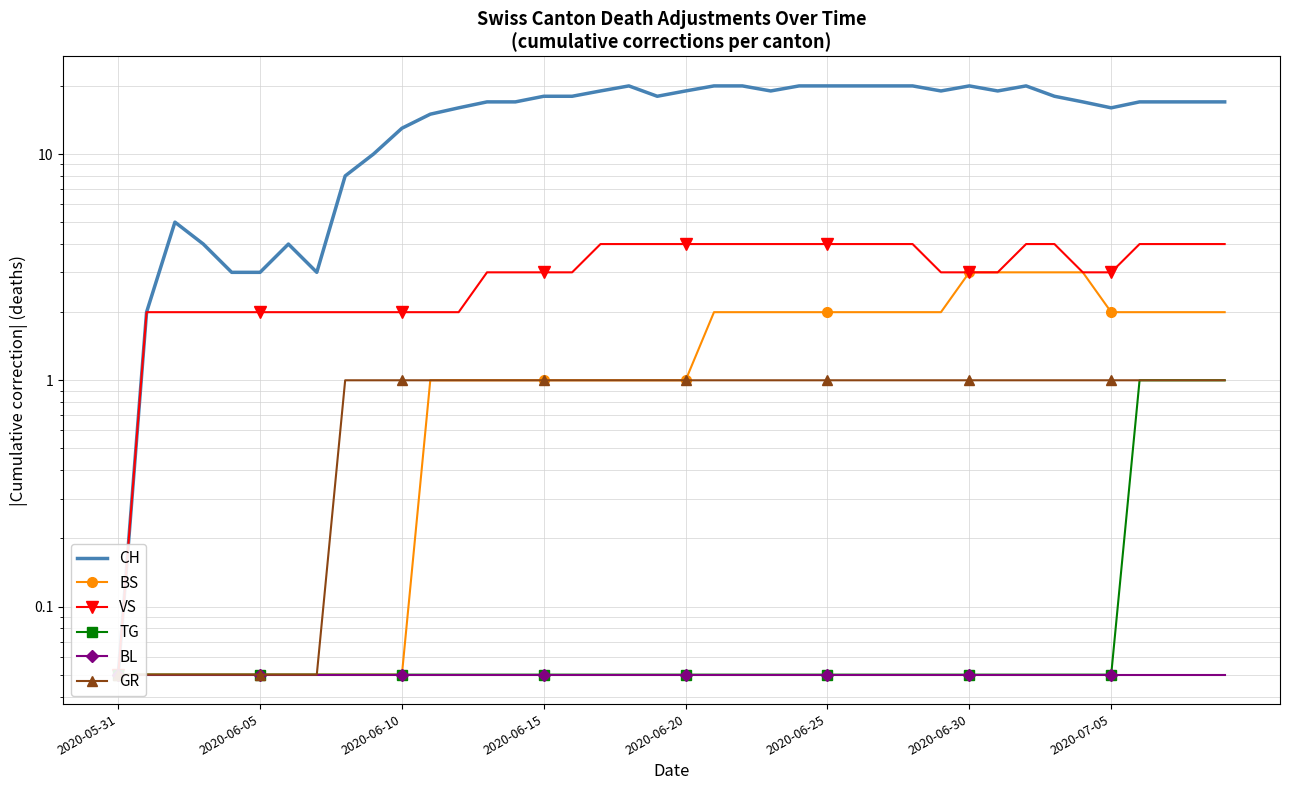

True or false: VS and CH cross at least once.

False